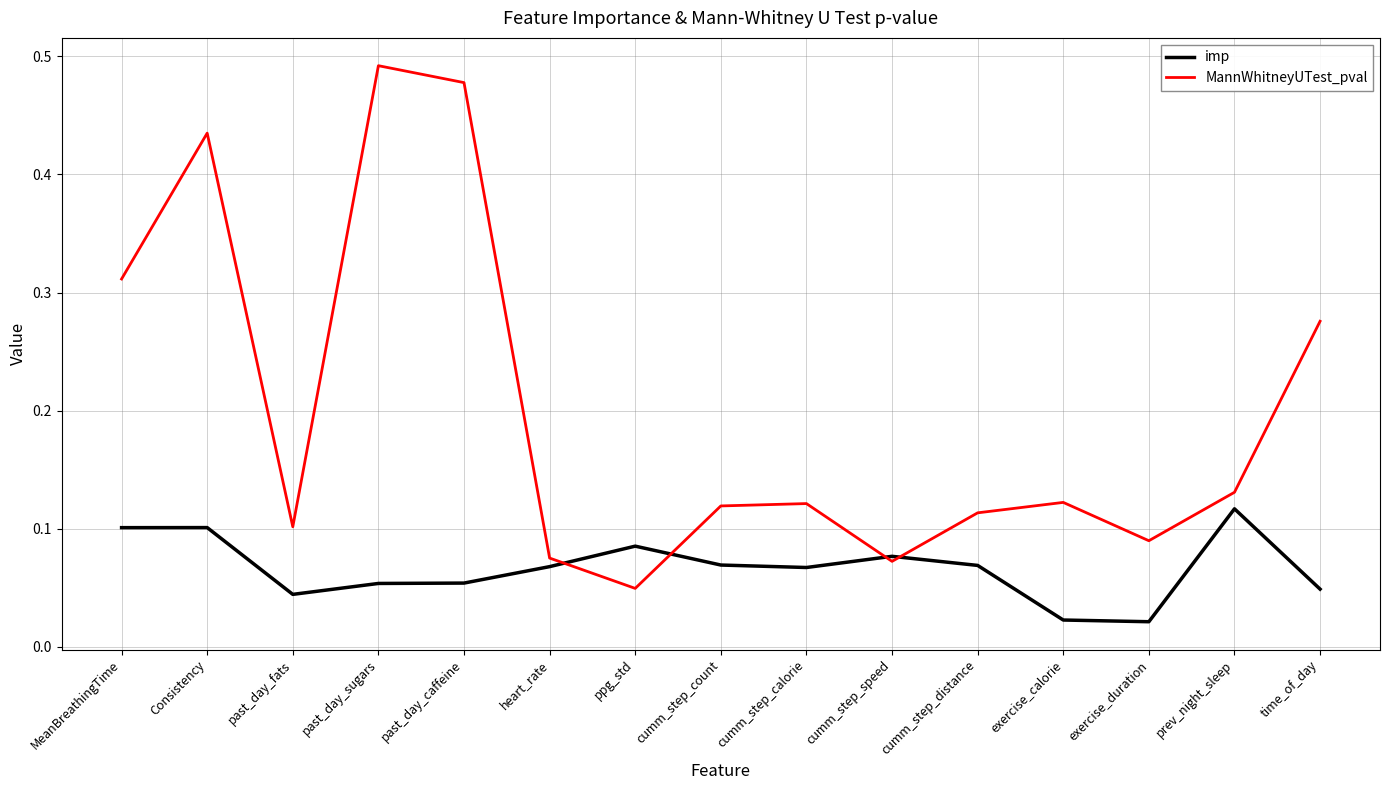

Is this an area chart (filled region under the line)?

No